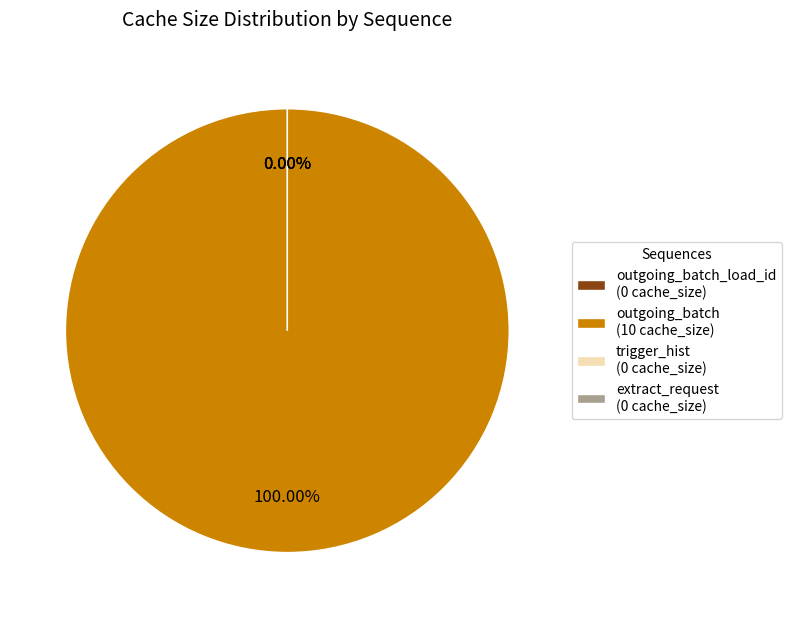

The extract_request slice represents 0% of the pie. True or false?

True